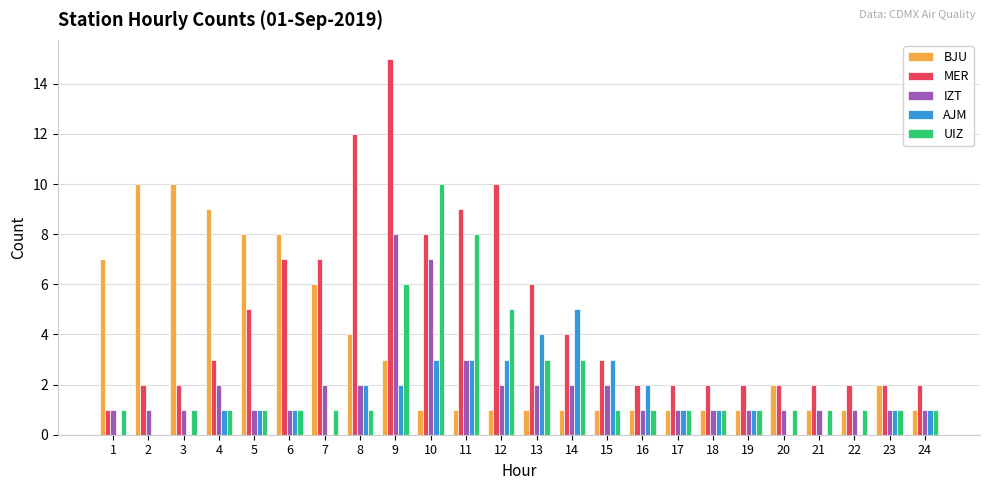

How many groups of bars are there?

24